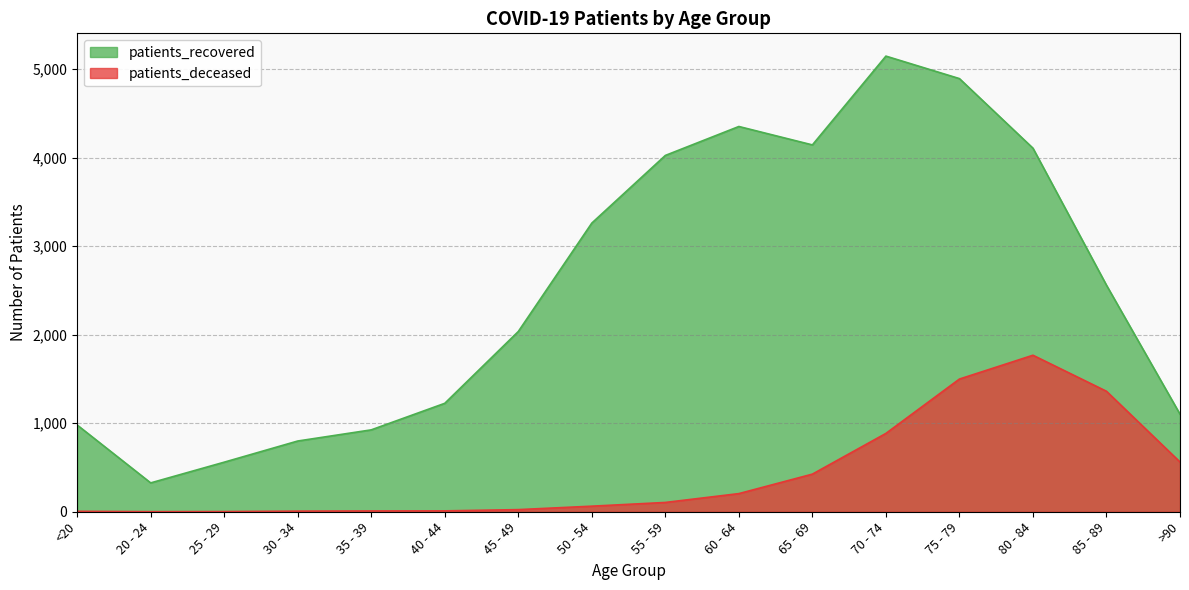

How many lines are shown in the chart?

2